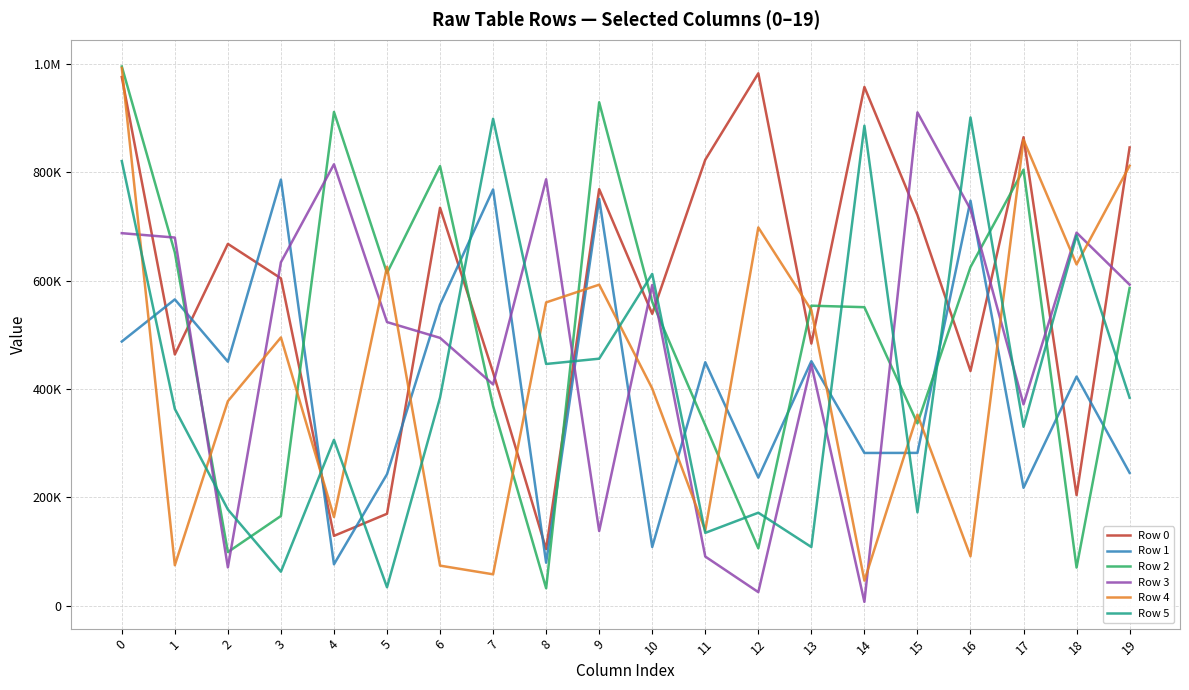

True or false: Row 1 and Row 5 intersect in this chart.

True